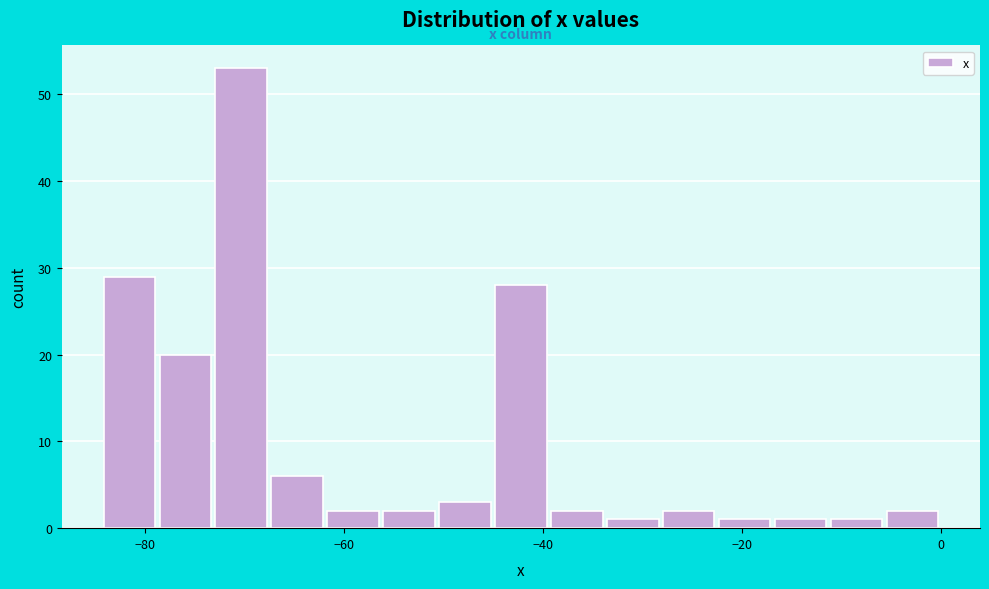

Around what value on the x-axis is the tallest bar? Give the approximate position of its centre, as read against the axis.

-70